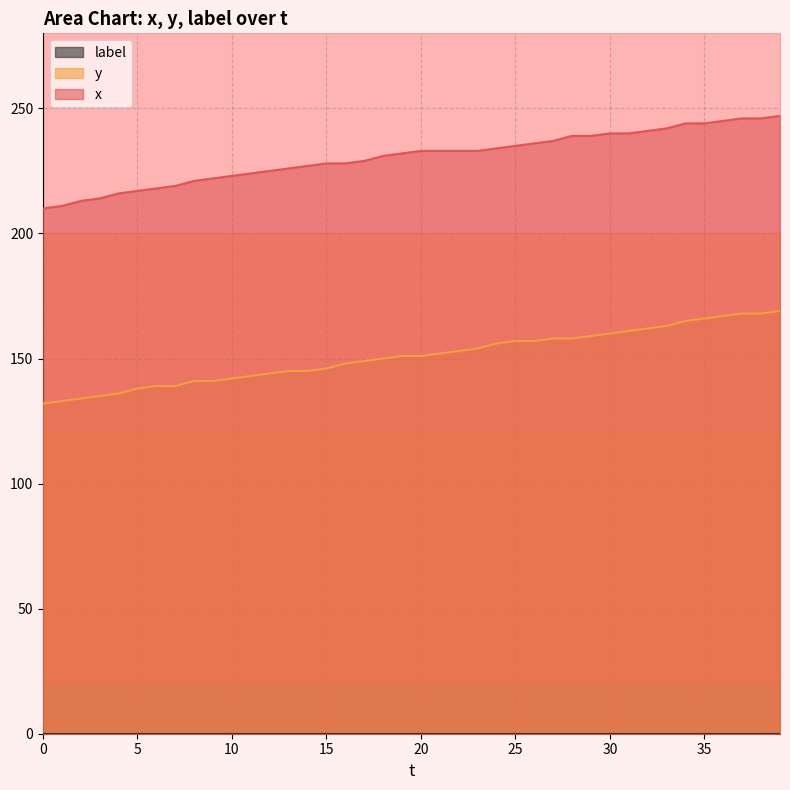

Does the chart have visible grid lines?

Yes